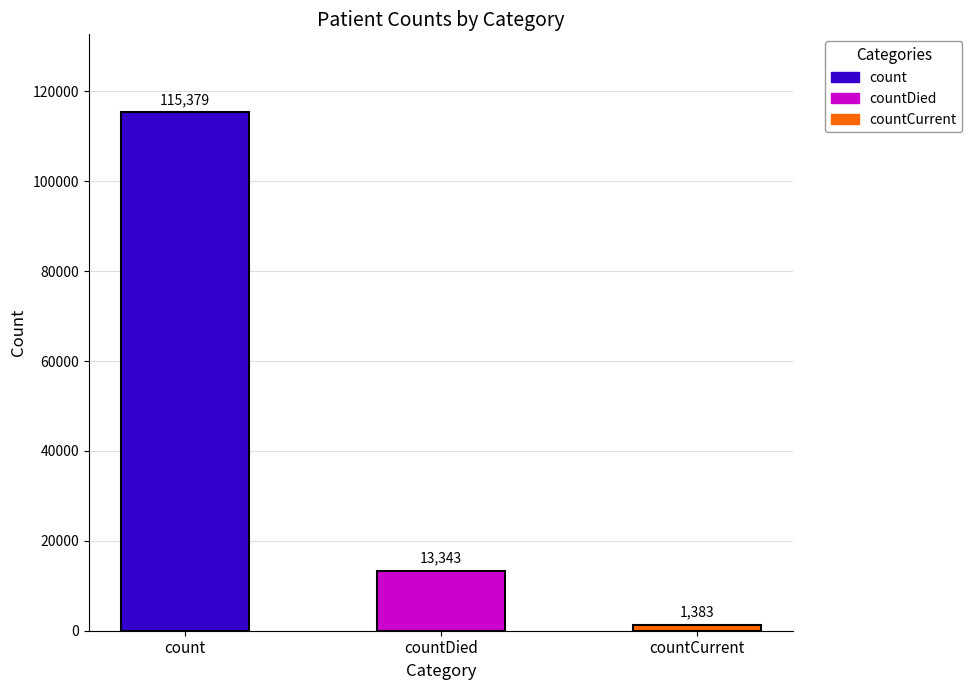

Reading right to left, extract all data points from this chart.

1383	13343	115379